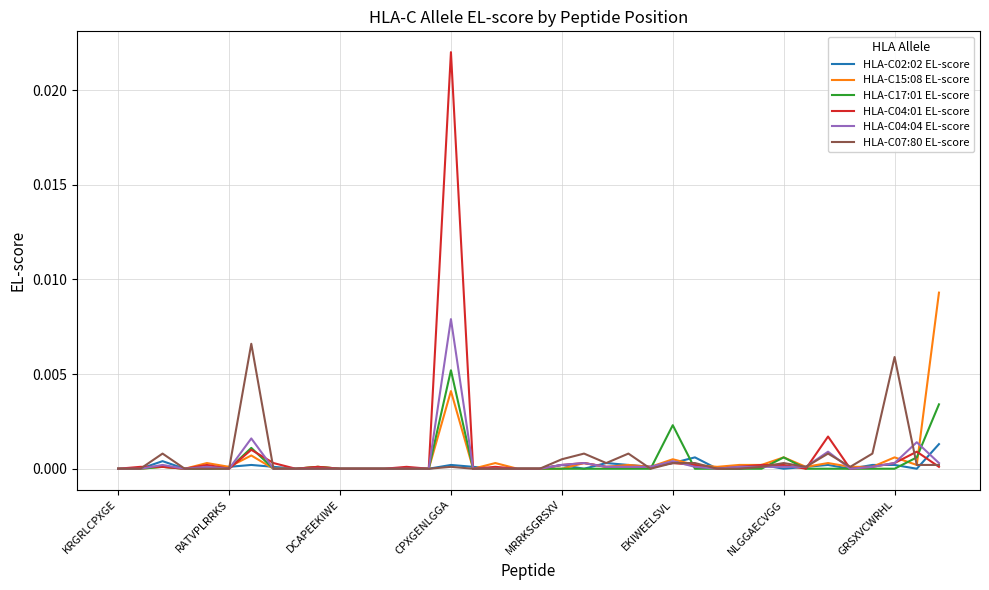

List the series in order of their peak value, highest first.

HLA-C04:01 EL-score, HLA-C15:08 EL-score, HLA-C04:04 EL-score, HLA-C07:80 EL-score, HLA-C17:01 EL-score, HLA-C02:02 EL-score